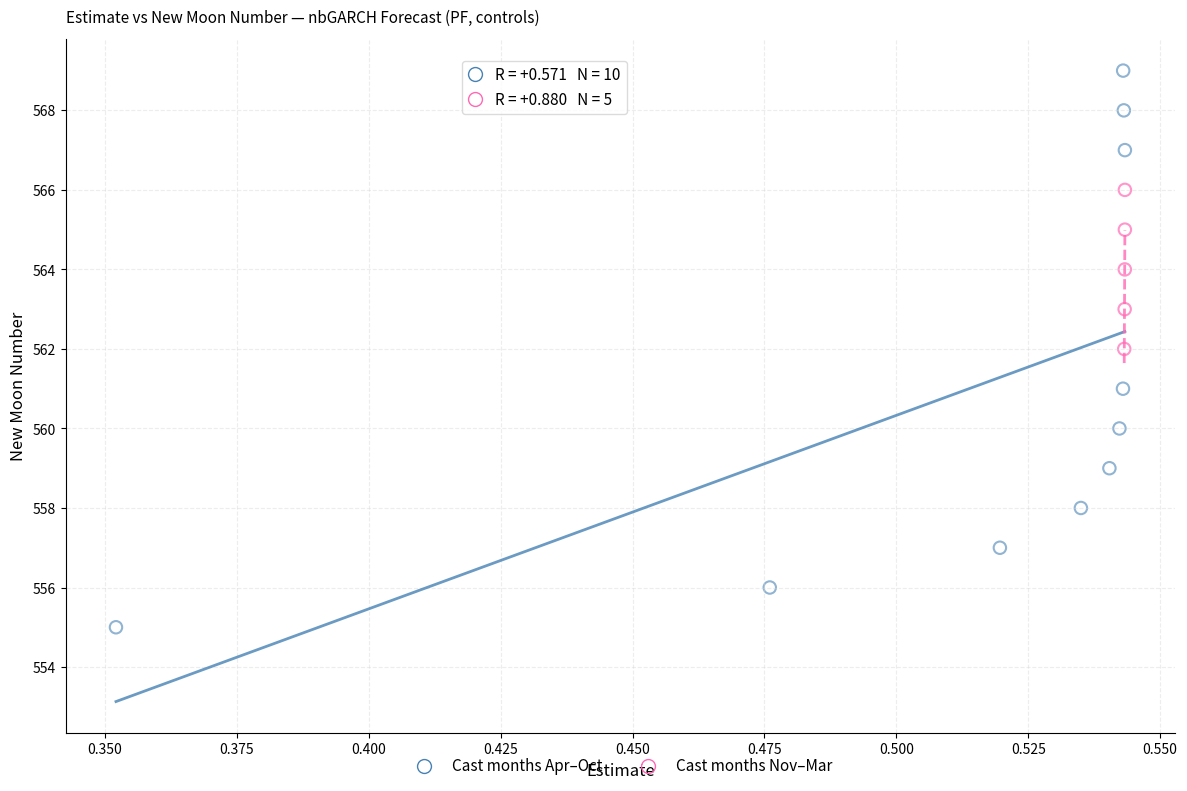

Which series reaches the minimum Y coordinate?

Cast months Apr–Oct